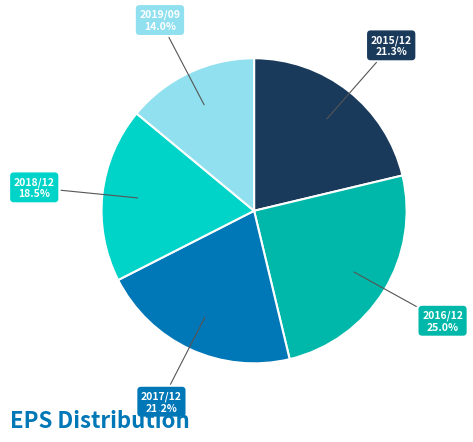

What is the total percentage of 2019/09 and 2017/12?

35.2%